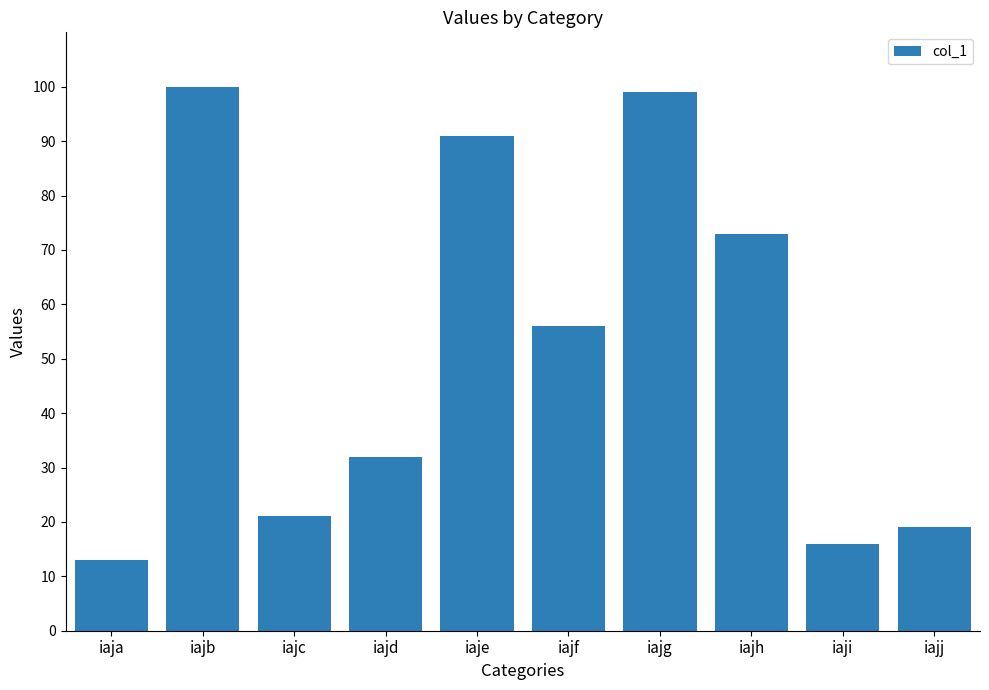

At which category does the chart reach its peak across all series?

iajb